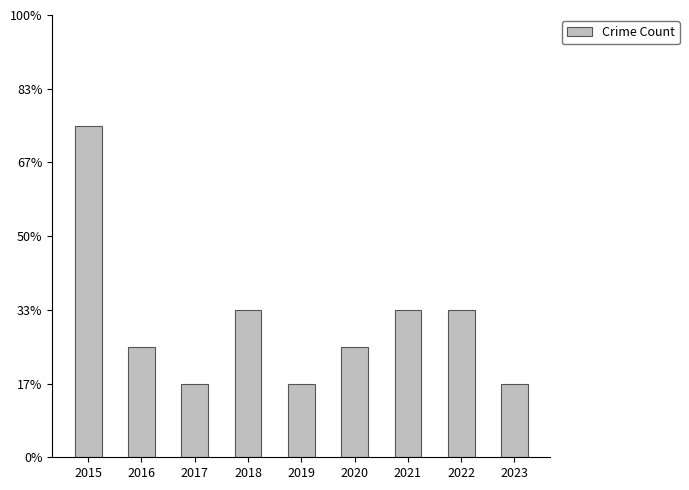

Does the chart contain any negative values?

No